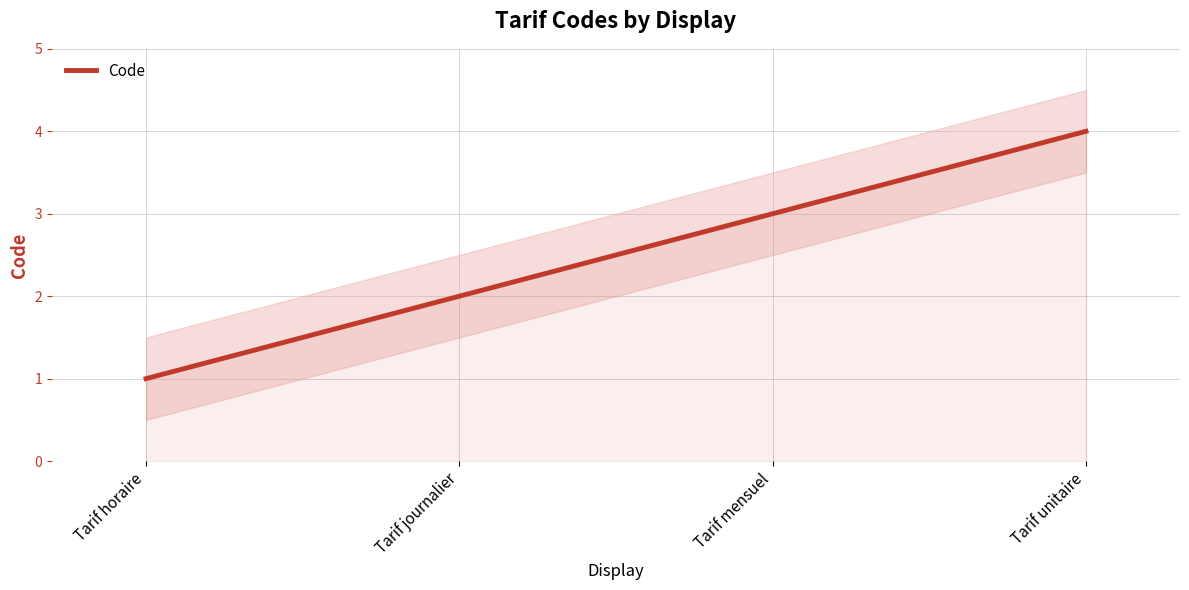

List the labels in order of value, largest first.

Tarif unitaire, Tarif mensuel, Tarif journalier, Tarif horaire